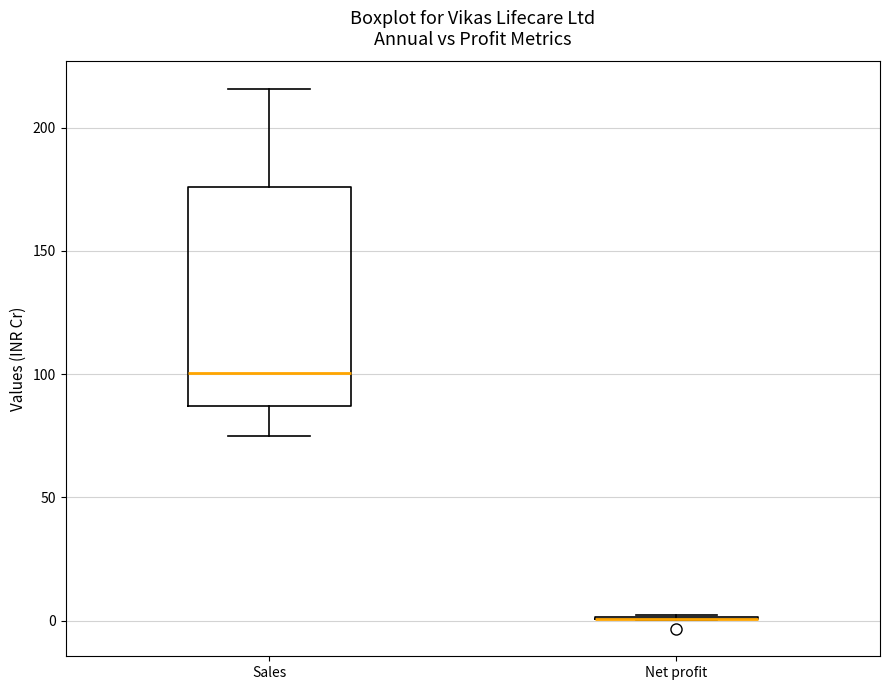

Reading left to right, transcribe this box plot: for each box, give where its median line is, the range the box spans, and where its two whiskers end, as read against the y-axis. The values are not printed on the chart, so give them approximately, as read against the axis.

Sales: median 100, box 85 to 175, whiskers 75 to 215
Net profit: box collapsed to a line at 0, whiskers 0 to 0